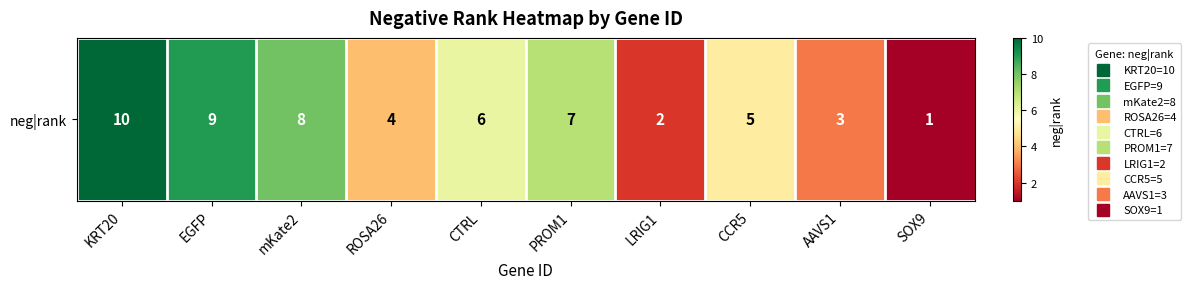

What is the difference between the second highest and minimum values?

8